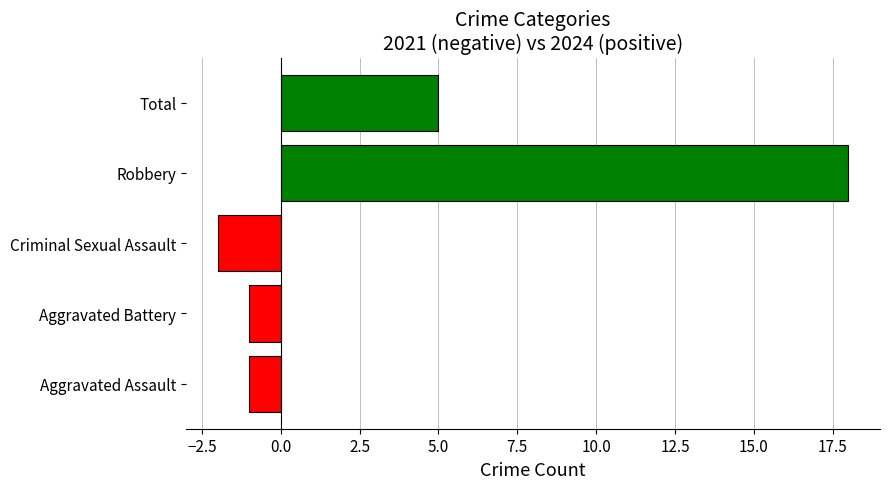

What is the average value?

4